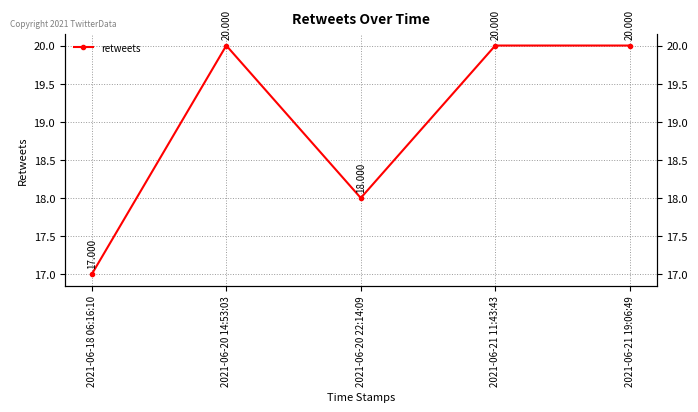

Between 2021-06-20 22:14:09 and 2021-06-20 14:53:03, which is larger?

2021-06-20 14:53:03